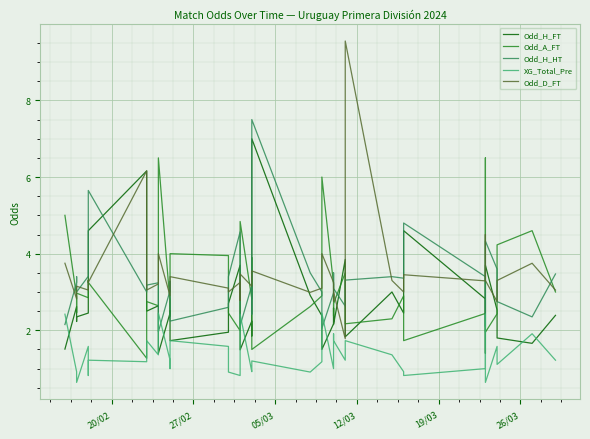

What is the average value of the Odd_H_FT series?

2.7